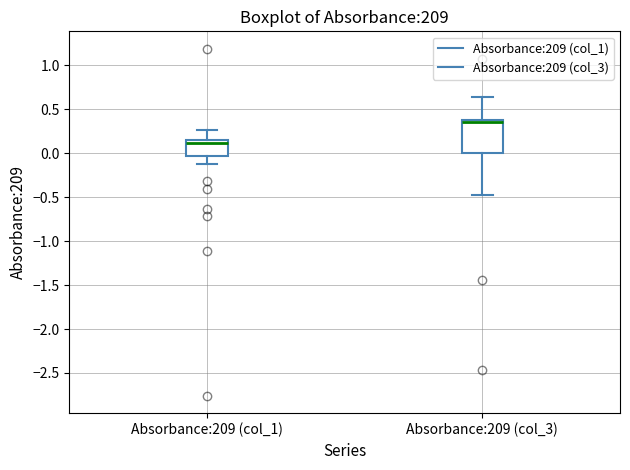

Where does the median line of the box for Absorbance:209 (col_3) sit on the y-axis? The values are not printed on the chart, so give them approximately, as read against the axis.

0.35